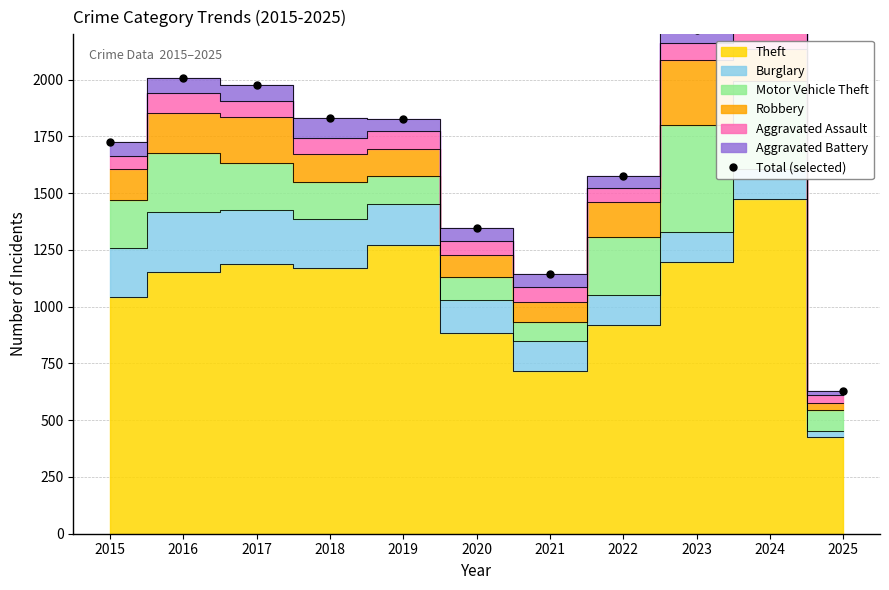

What is the change in value from 2016 to 2024?

+312